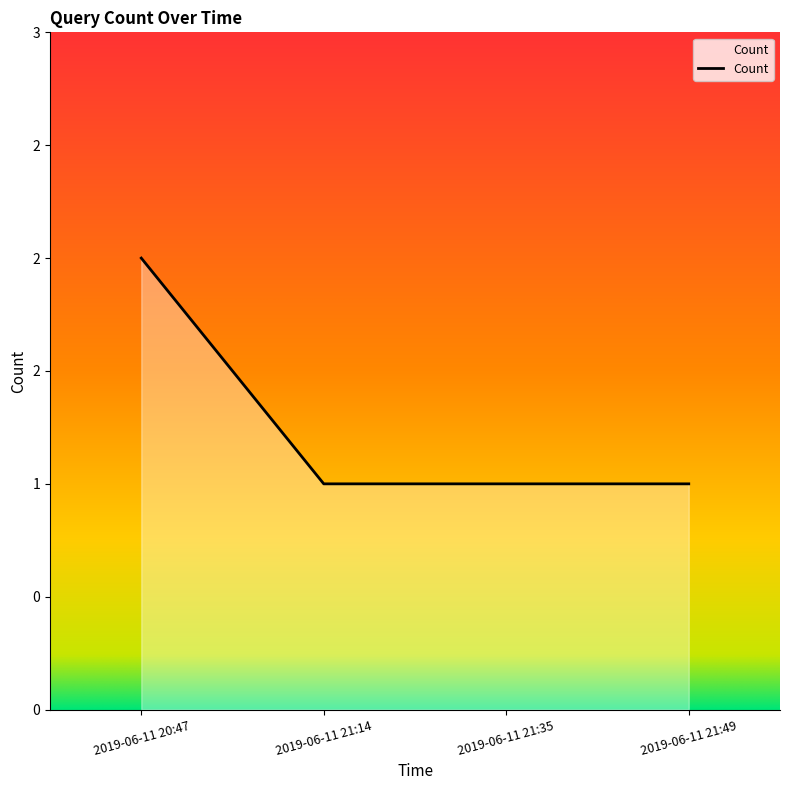

Which label corresponds to the largest value in the chart?

2019-06-11 20:47